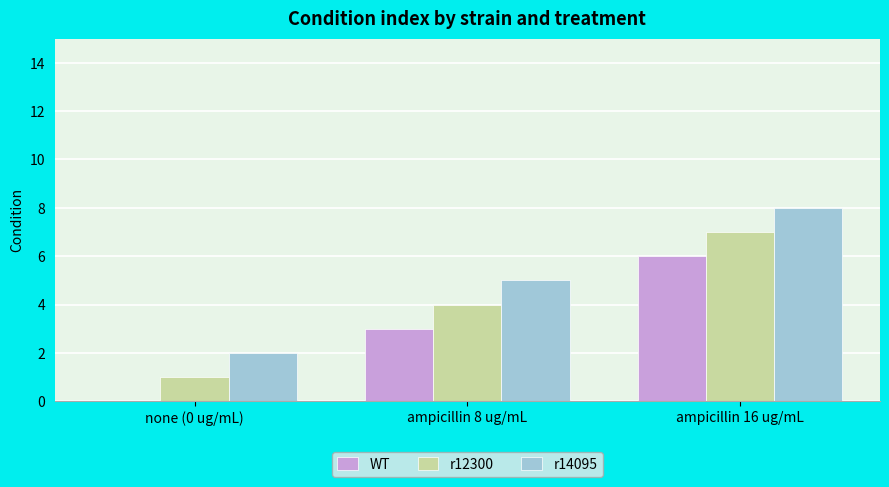

Reading left to right, extract all data points from this chart.

WT: none (0 ug/mL)=0	ampicillin 8 ug/mL=3	ampicillin 16 ug/mL=6
r12300: none (0 ug/mL)=1	ampicillin 8 ug/mL=4	ampicillin 16 ug/mL=7
r14095: none (0 ug/mL)=2	ampicillin 8 ug/mL=5	ampicillin 16 ug/mL=8